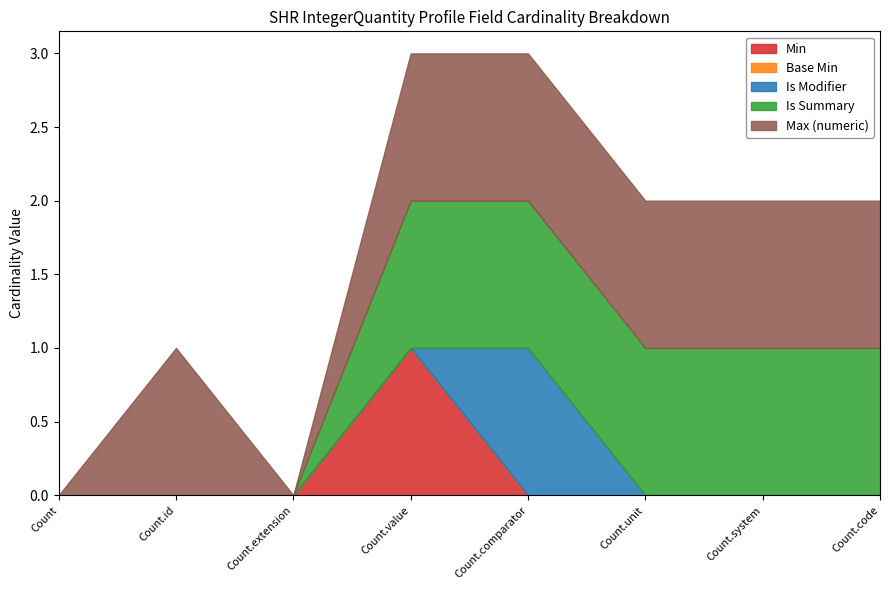

Which category has the highest value in the Min series?

Count.value